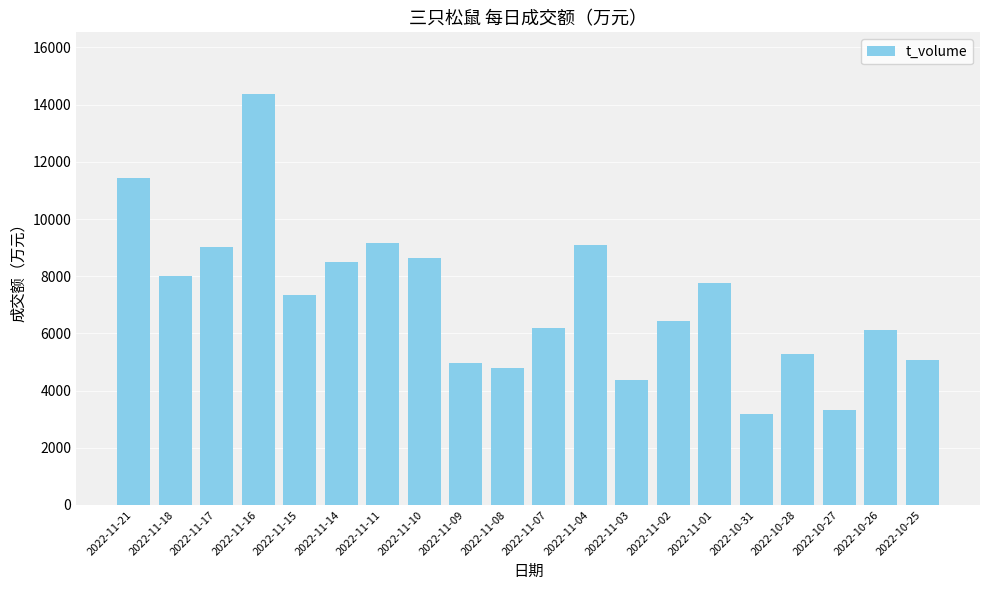

What is the difference between the maximum and minimum values?

11186